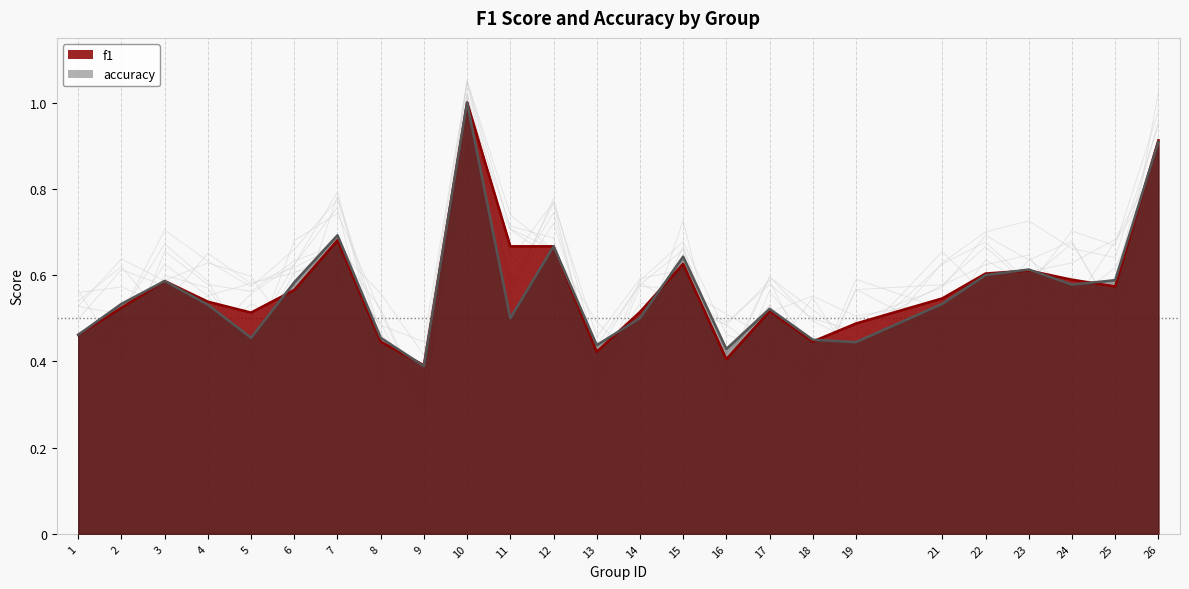

At 18, list the series in order from smallest to largest.

f1, accuracy